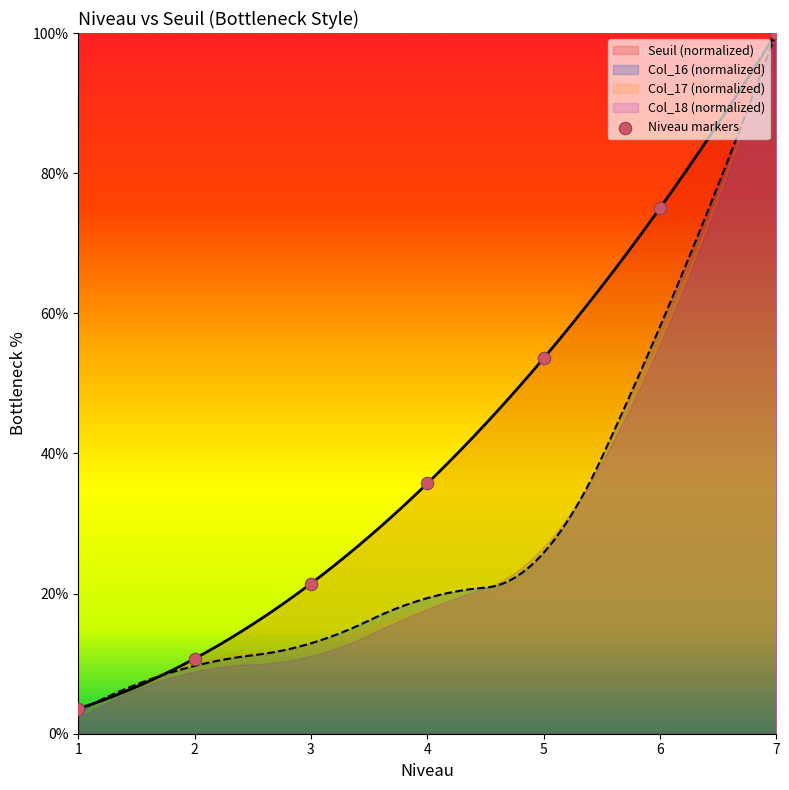

What is the change in value from 1 to 7?

+96.4